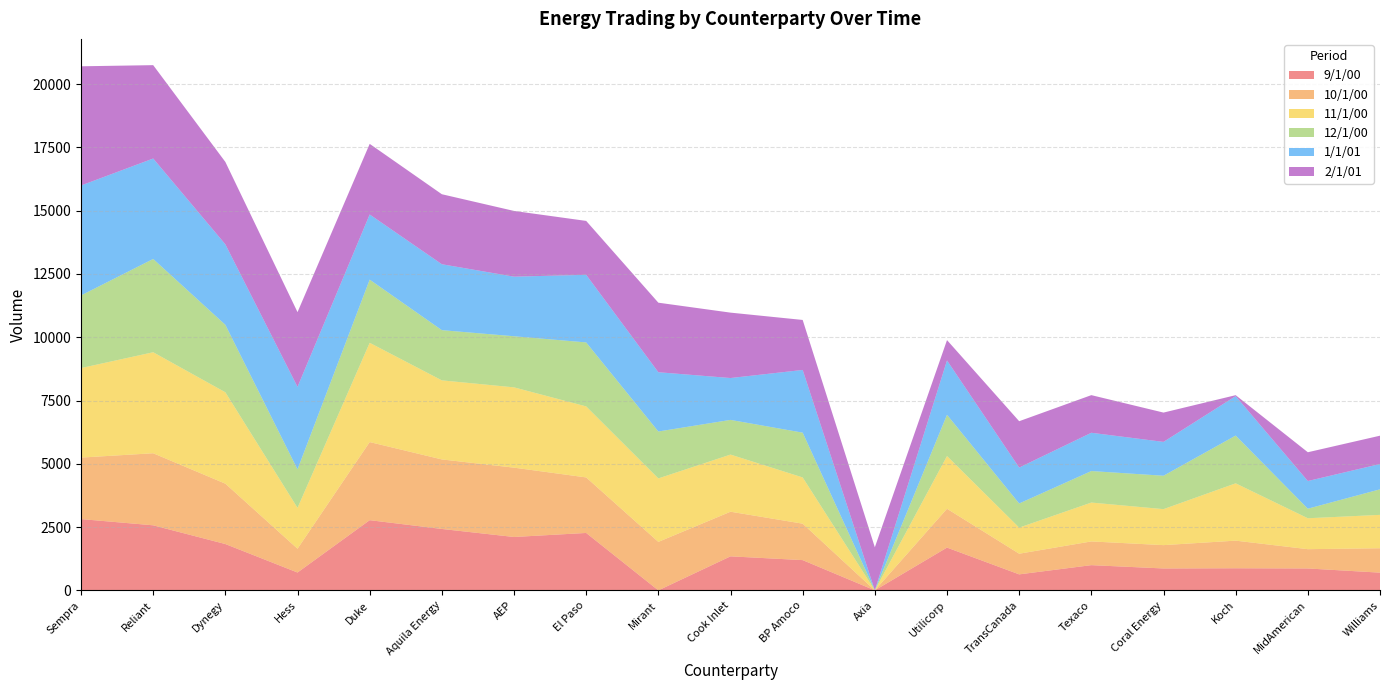

Reading left to right, transcribe all the data shown in this chart.

9/1/00: Sempra=2816	Reliant=2570	Dynegy=1830	Hess=705	Duke=2773	Aquila Energy=2426	AEP=2109	El Paso=2268	Mirant=0	Cook Inlet=1344	BP Amoco=1195	Axia=0	Utilicorp=1690	TransCanada=632	Texaco=996	Coral Energy=865	Koch=873	MidAmerican=865	Williams=700
10/1/00: Sempra=2430	Reliant=2847	Dynegy=2385	Hess=940	Duke=3086	Aquila Energy=2747	AEP=2739	El Paso=2194	Mirant=1915	Cook Inlet=1763	BP Amoco=1440	Axia=0	Utilicorp=1534	TransCanada=816	Texaco=937	Coral Energy=922	Koch=1091	MidAmerican=762	Williams=964
11/1/00: Sempra=3537	Reliant=3991	Dynegy=3611	Hess=1615	Duke=3922	Aquila Energy=3124	AEP=3173	El Paso=2806	Mirant=2508	Cook Inlet=2258	BP Amoco=1826	Axia=0	Utilicorp=2082	TransCanada=1031	Texaco=1536	Coral Energy=1422	Koch=2265	MidAmerican=1222	Williams=1319
12/1/00: Sempra=2870	Reliant=3686	Dynegy=2666	Hess=1522	Duke=2496	Aquila Energy=1984	AEP=2019	El Paso=2528	Mirant=1854	Cook Inlet=1370	BP Amoco=1770	Axia=0	Utilicorp=1631	TransCanada=954	Texaco=1245	Coral Energy=1320	Koch=1887	MidAmerican=378	Williams=1009
1/1/01: Sempra=4343	Reliant=3968	Dynegy=3179	Hess=3258	Duke=2574	Aquila Energy=2604	AEP=2354	El Paso=2671	Mirant=2341	Cook Inlet=1654	BP Amoco=2477	Axia=0	Utilicorp=2146	TransCanada=1418	Texaco=1512	Coral Energy=1337	Koch=1558	MidAmerican=1093	Williams=1000
2/1/01: Sempra=4710	Reliant=3689	Dynegy=3256	Hess=2953	Duke=2790	Aquila Energy=2766	AEP=2597	El Paso=2130	Mirant=2748	Cook Inlet=2584	BP Amoco=1976	Axia=1702	Utilicorp=805	TransCanada=1832	Texaco=1487	Coral Energy=1158	Koch=38	MidAmerican=1137	Williams=1119